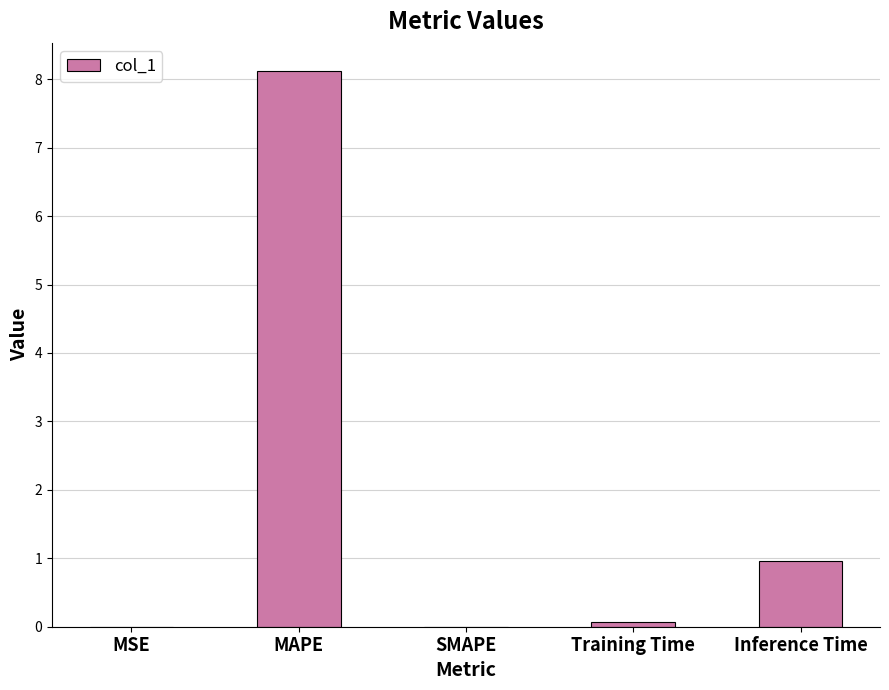

Is it true that the value at Inference Time is 0.3?

False